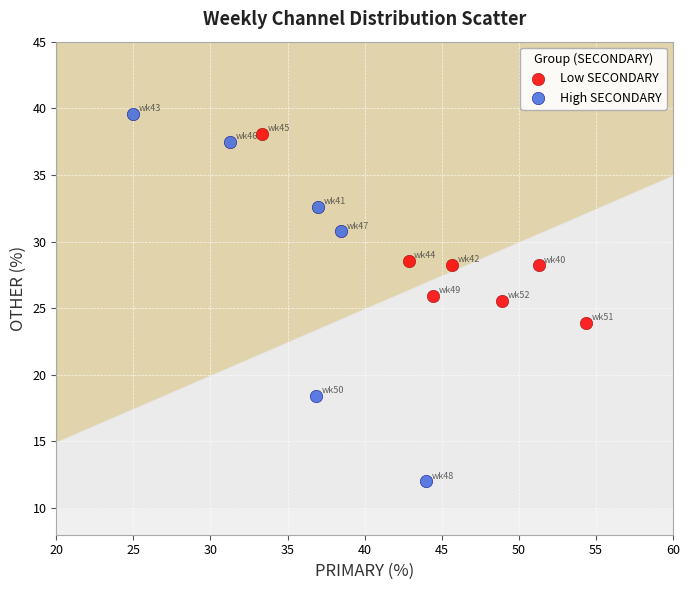

Which series has the largest Y range (max minus min)?

High SECONDARY